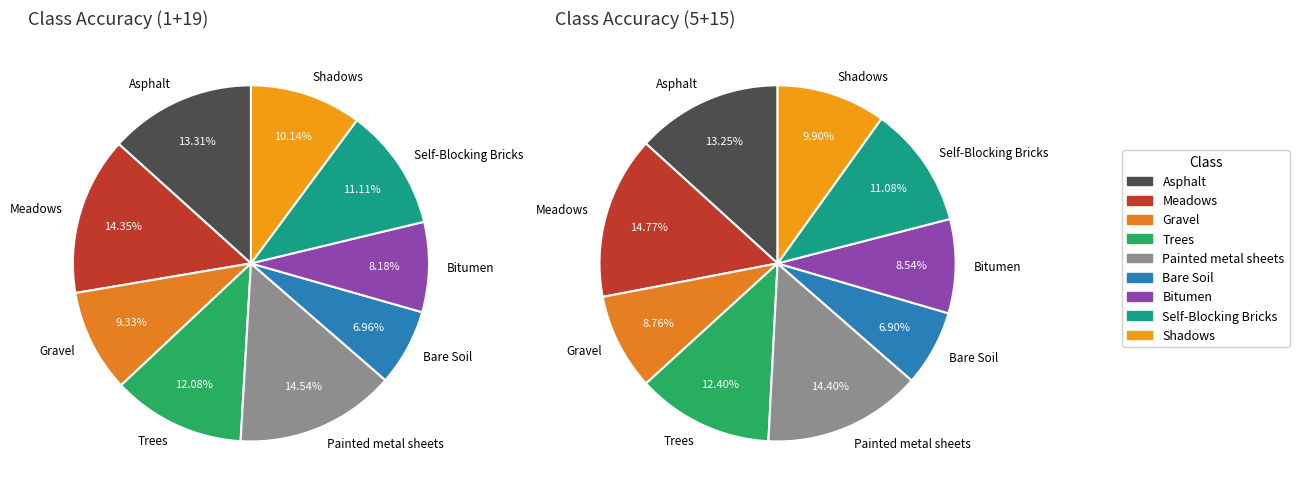

Does Trees account for over 50% of the chart?

No